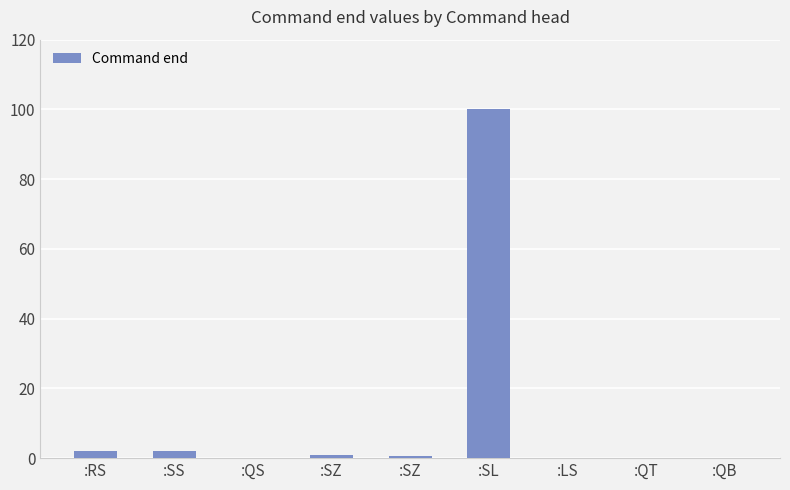

What is the average value?

11.7